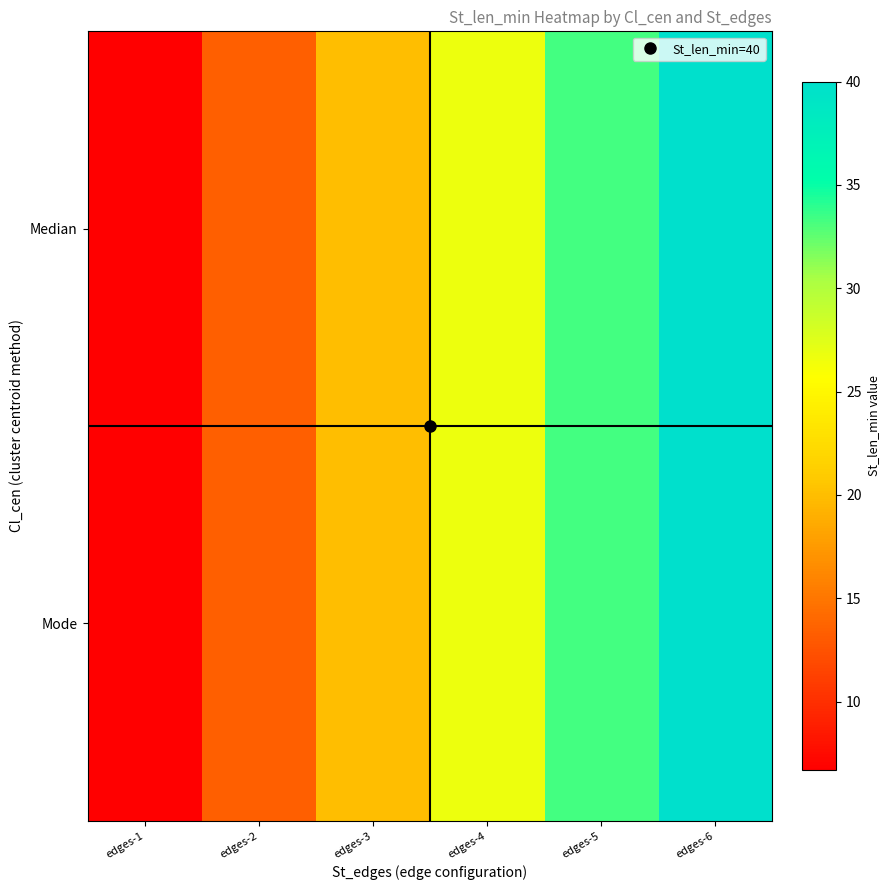

Reading right to left, transcribe all the data shown in this chart.

Median: edges-6=40.0	edges-5=33.3	edges-4=26.7	edges-3=20.0	edges-2=13.3	edges-1=6.7
Mode: edges-6=40.0	edges-5=33.3	edges-4=26.7	edges-3=20.0	edges-2=13.3	edges-1=6.7